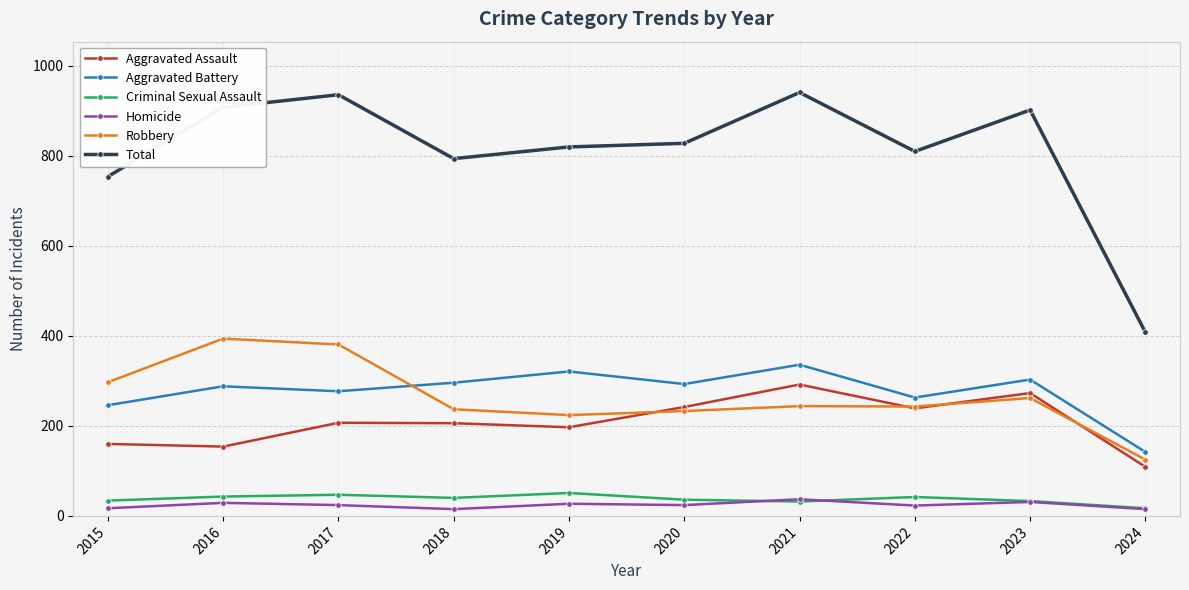

Count the number of categories in the chart.

10